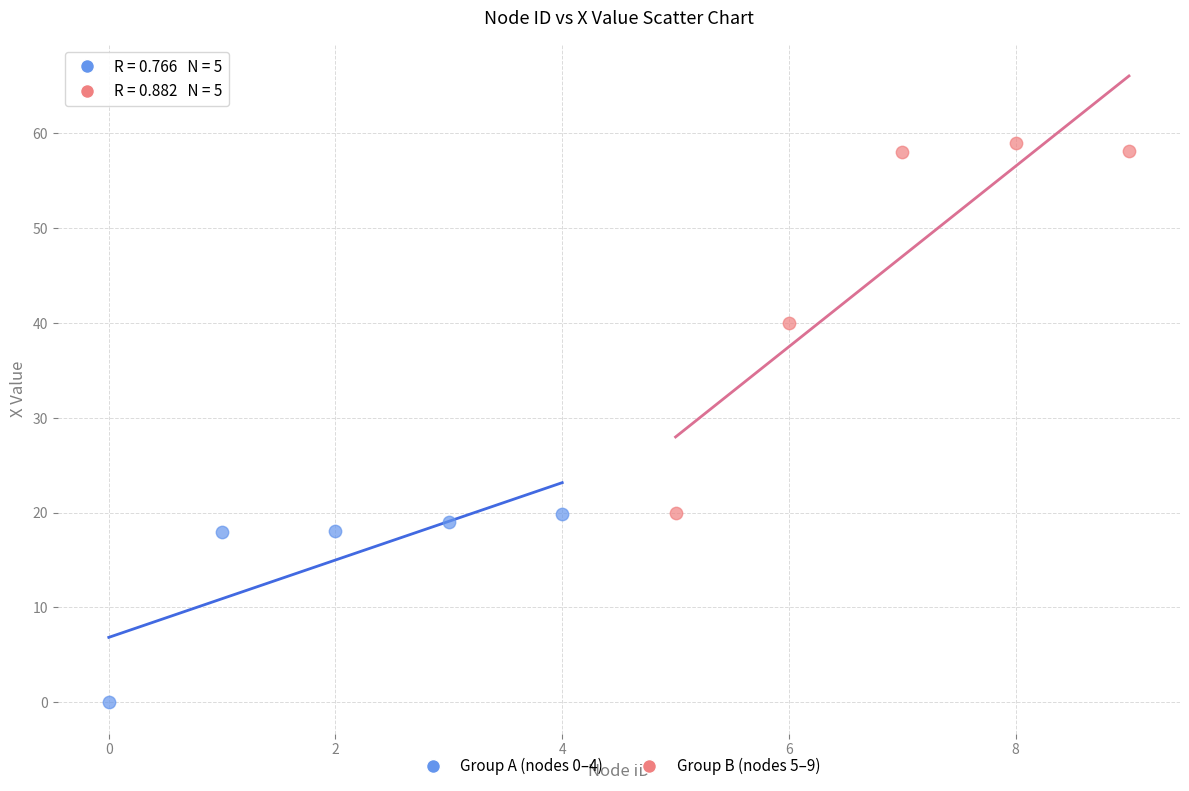

Which series reaches the maximum Y coordinate?

Group B (nodes 5–9)